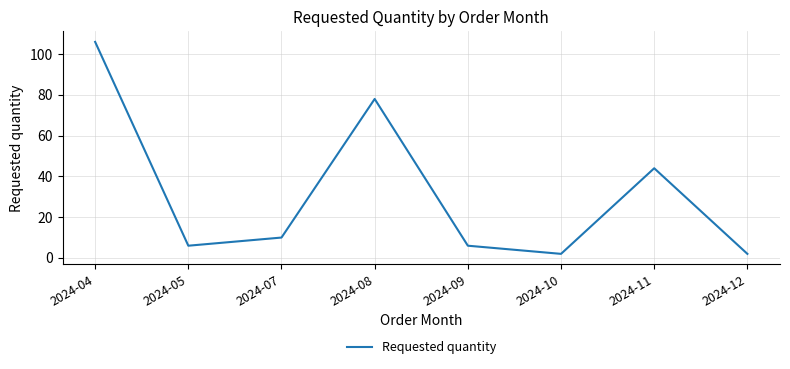

True or false: the data shows 141 at 2024-04.

False